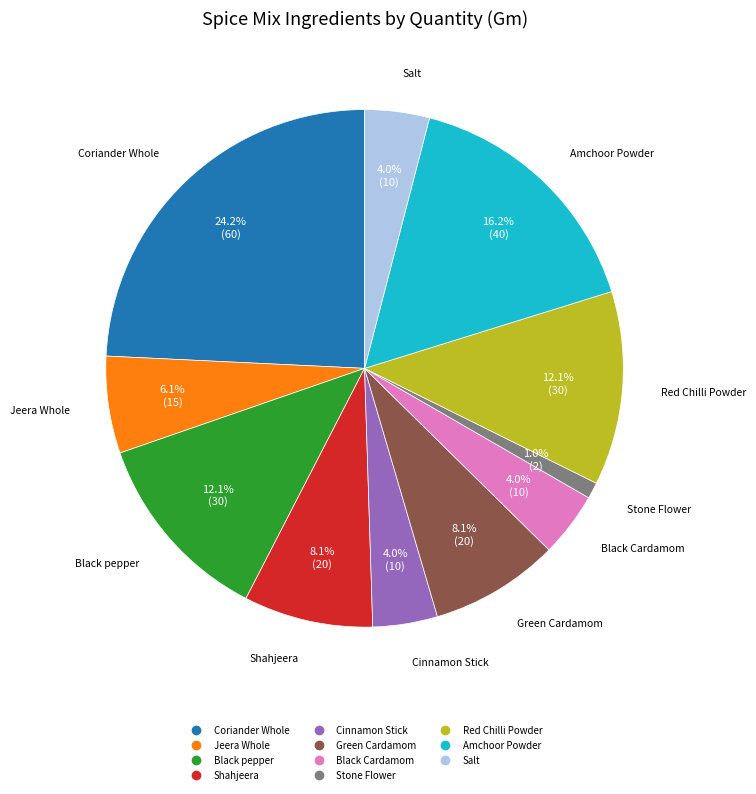

True or false: Stone Flower accounts for 11% of the total.

False